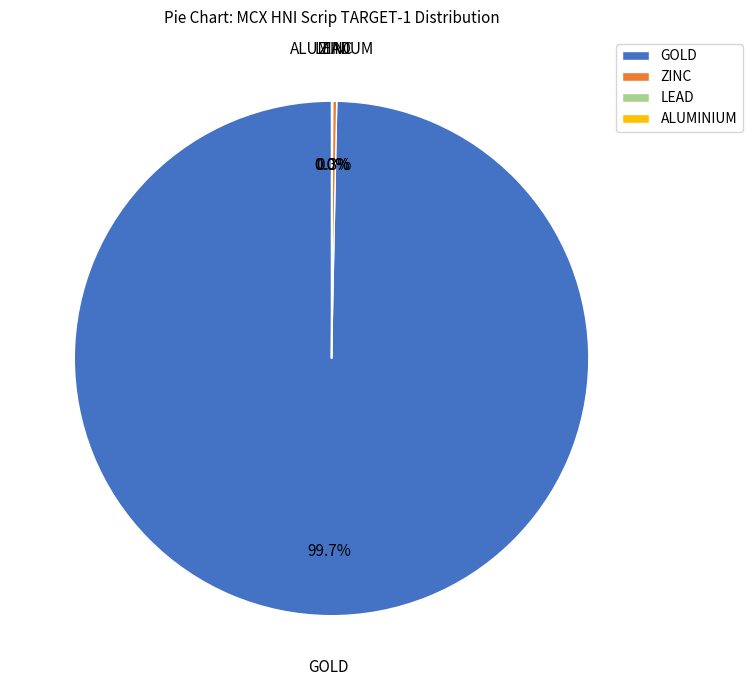

Is there a majority slice in this chart?

Yes